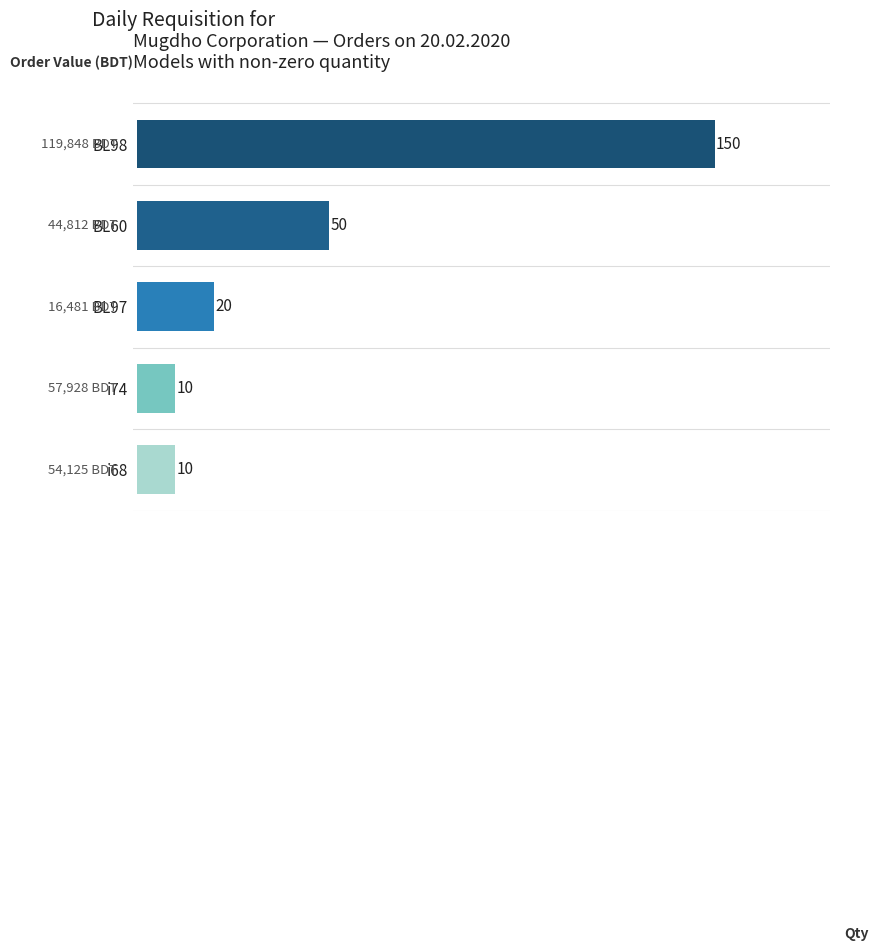

Count the number of data series in this chart.

1